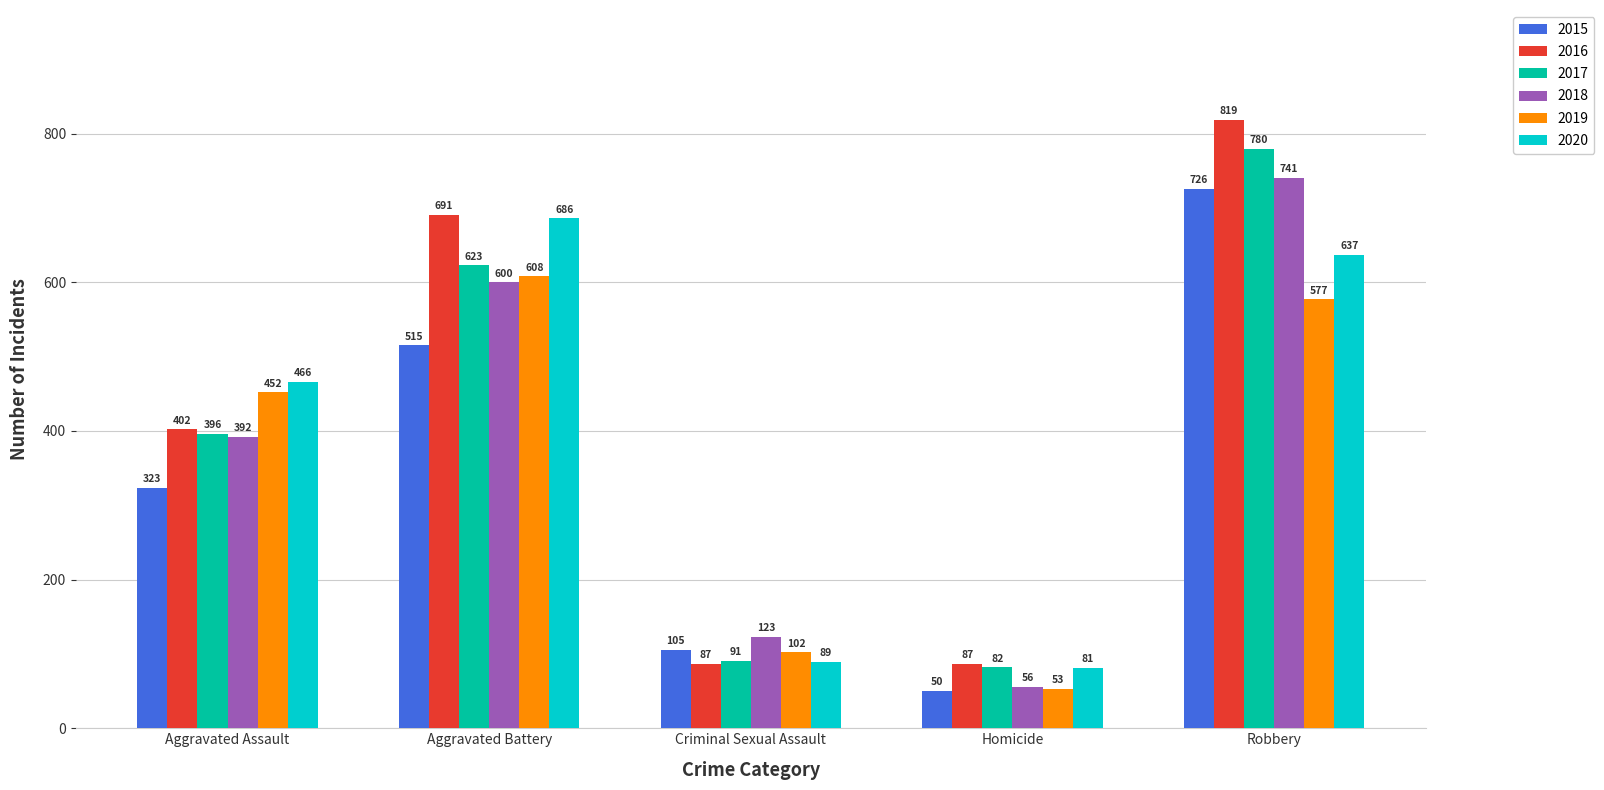

What is the total value across all series at Criminal Sexual Assault?

597